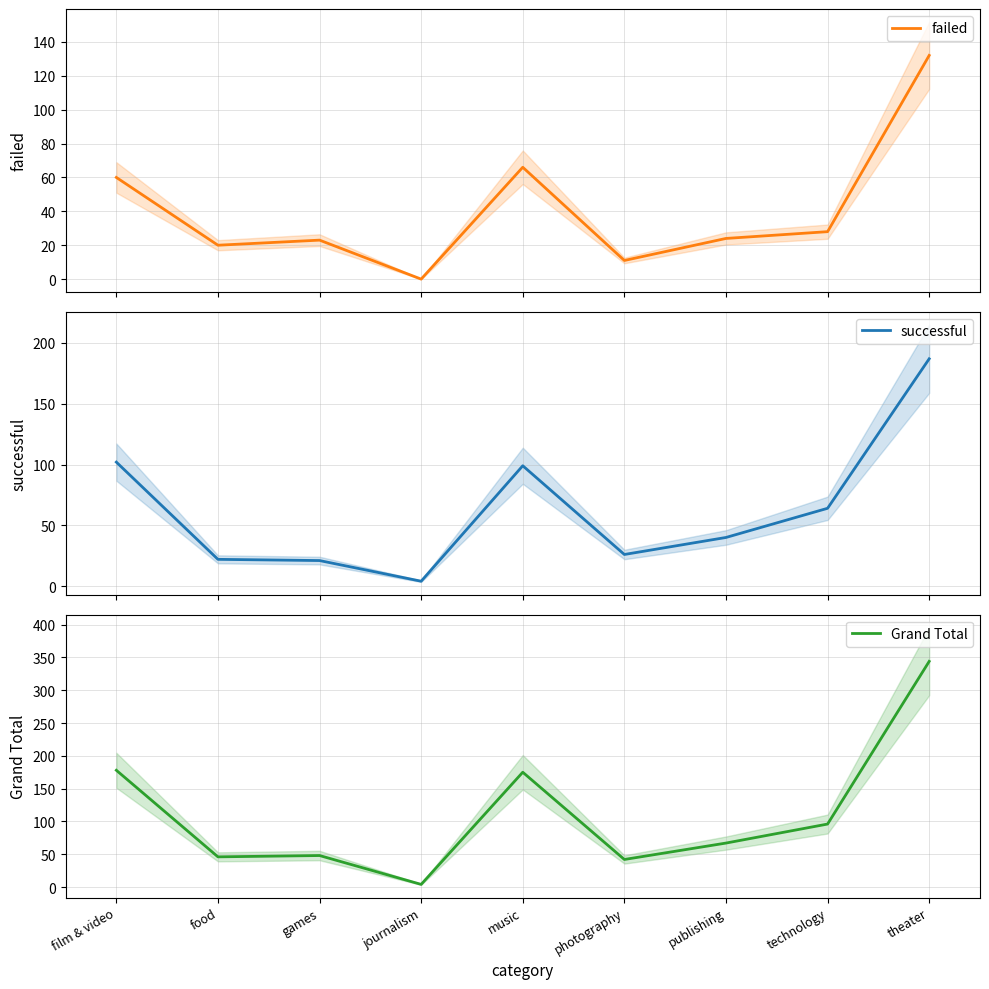

At how many categories does at least one series exceed 286?

1